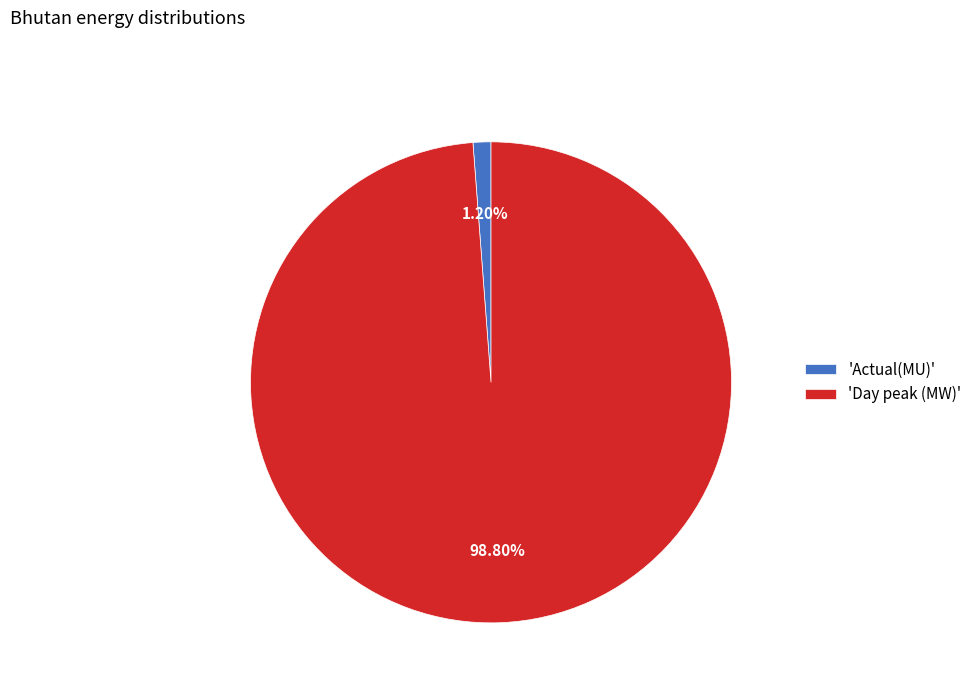

Does any single category account for the majority?

Yes